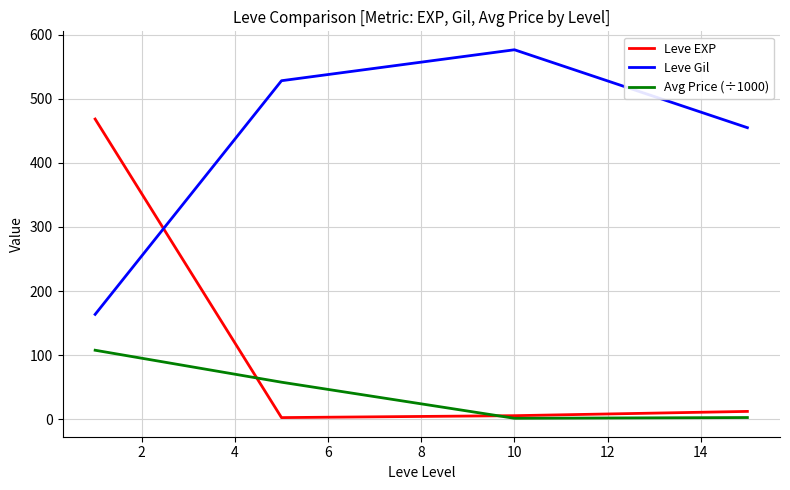

Which series has the widest spread of values?

Leve EXP